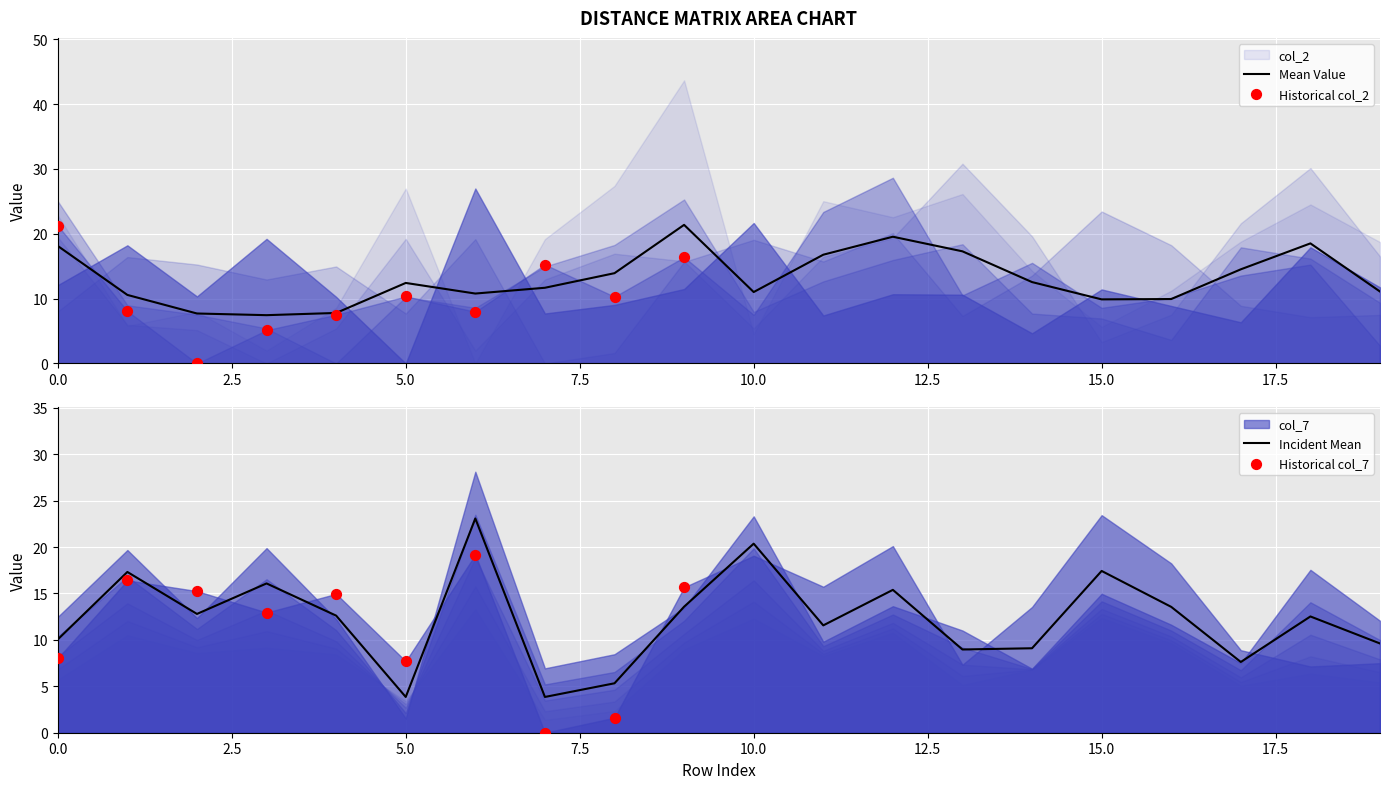

What is the total value across all series at 14?

75.3